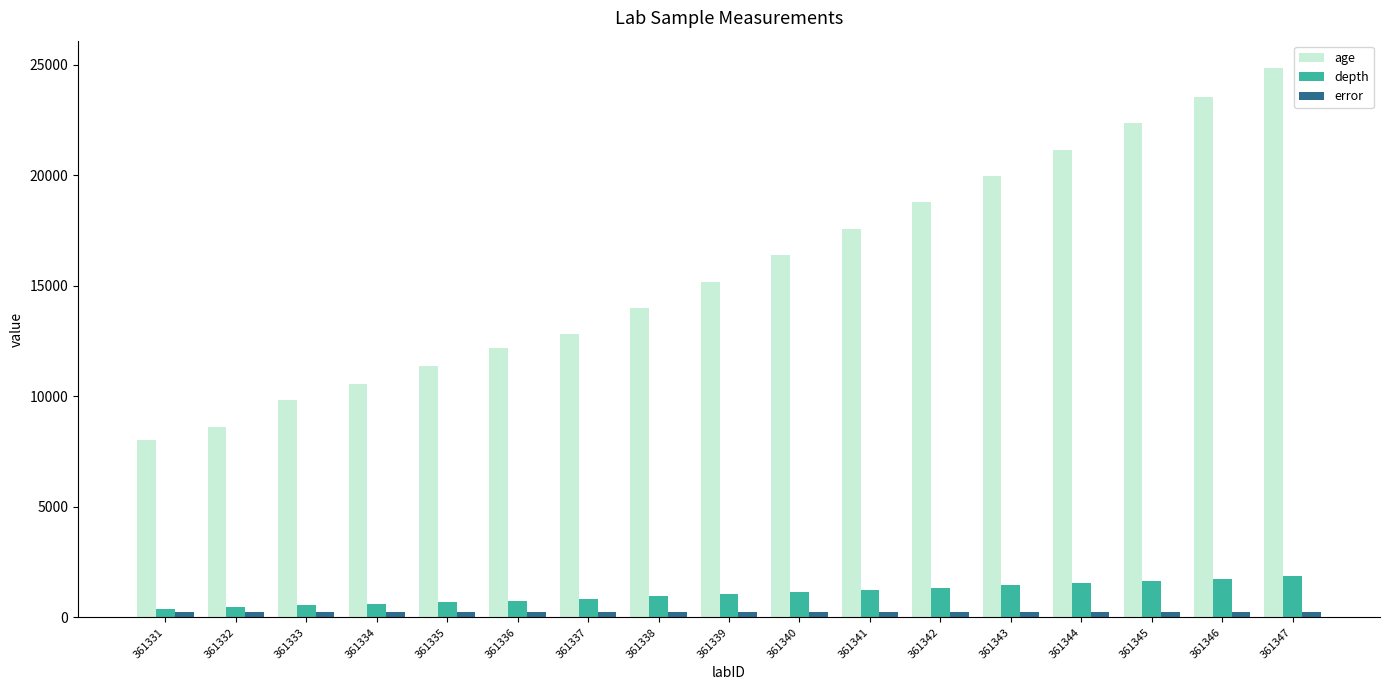

What is the difference between the maximum and minimum values in the depth series?

1455